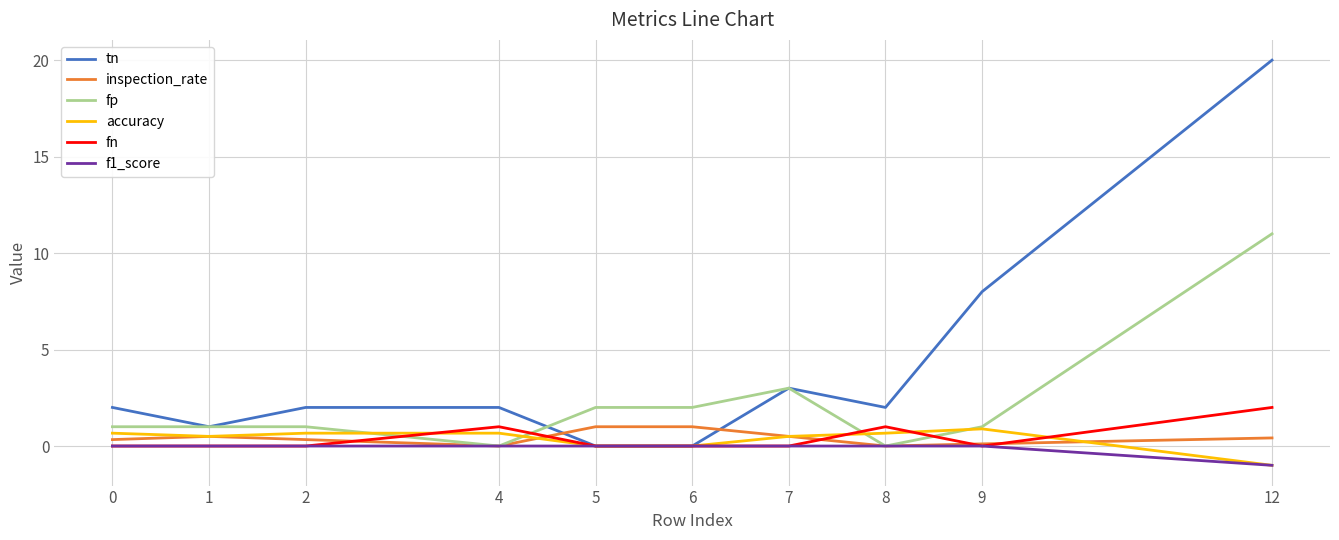

What is the total value across all series at 12?

31.4